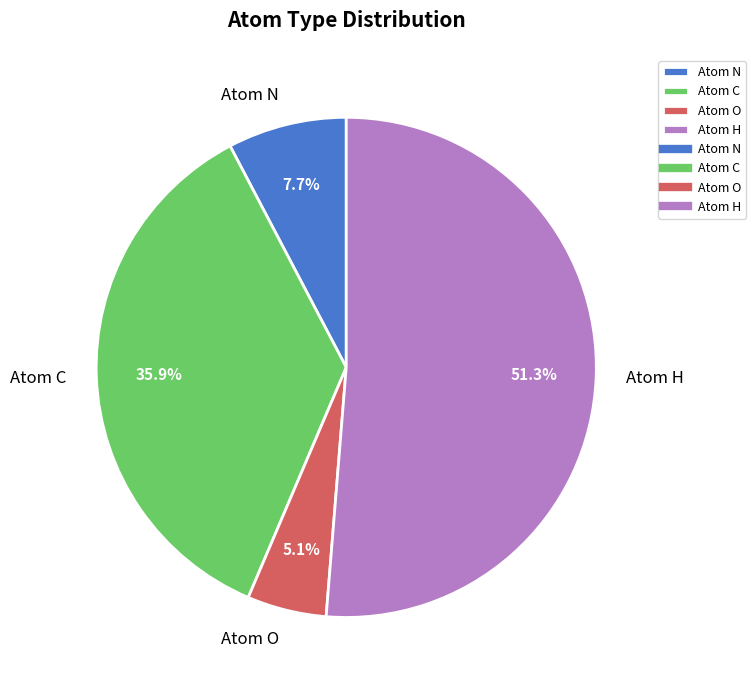

Which slice represents more than half of the pie?

Atom H